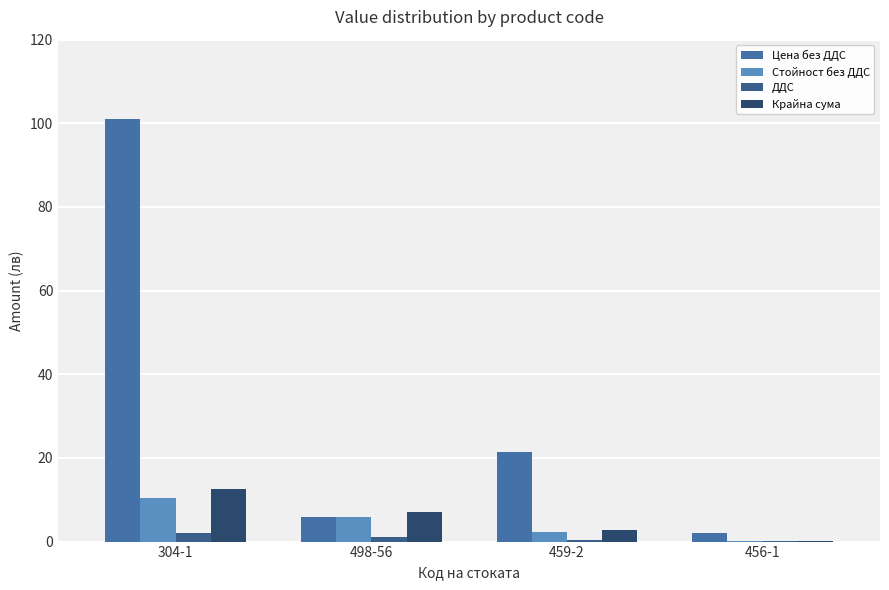

What is the sum of the ДДС values at 456-1 and 459-2?

0.5